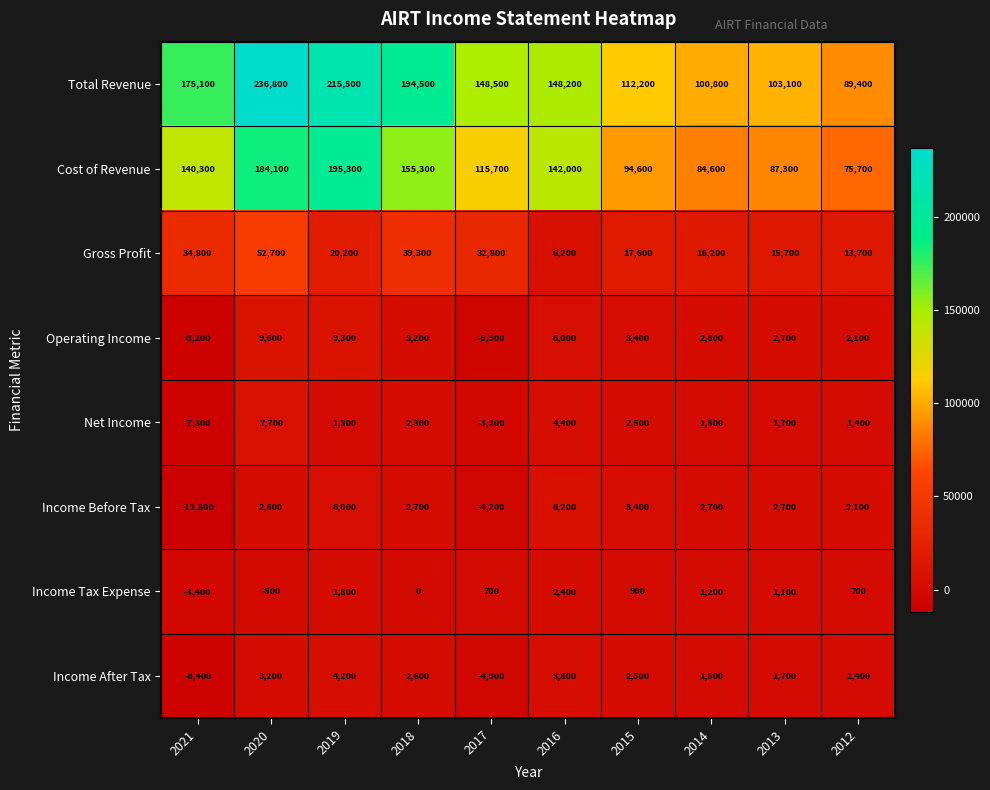

At how many categories does at least one series exceed 216527?

1